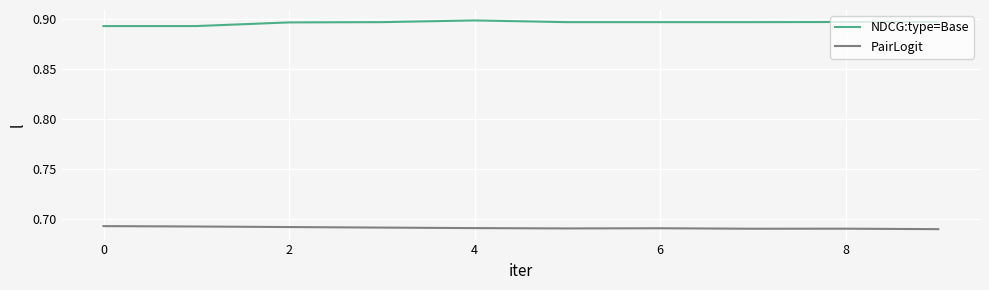

At how many categories does at least one series exceed 0?

10